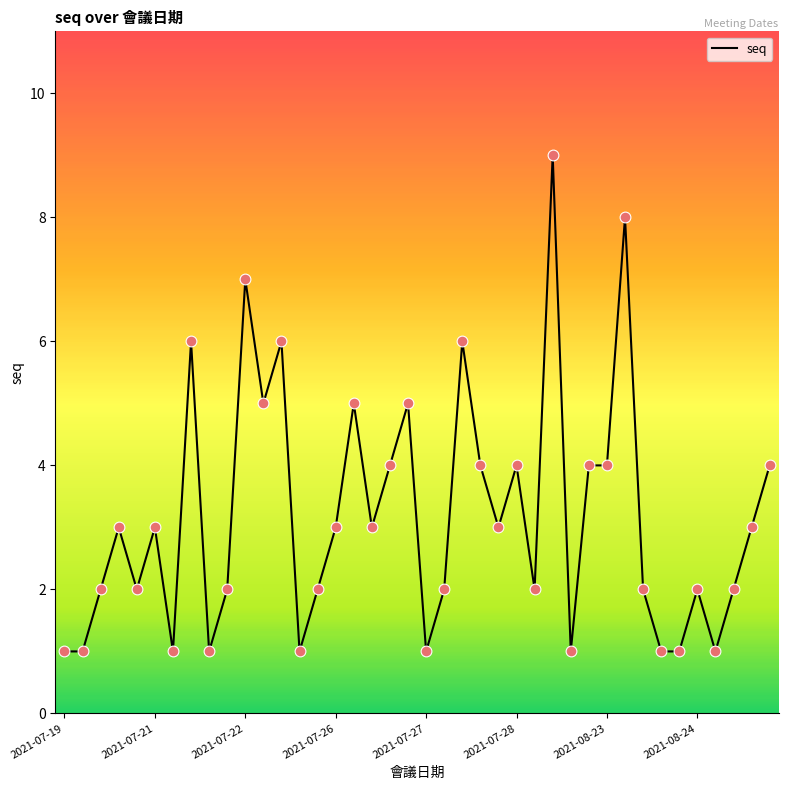

What is the difference between the maximum and minimum values?

8